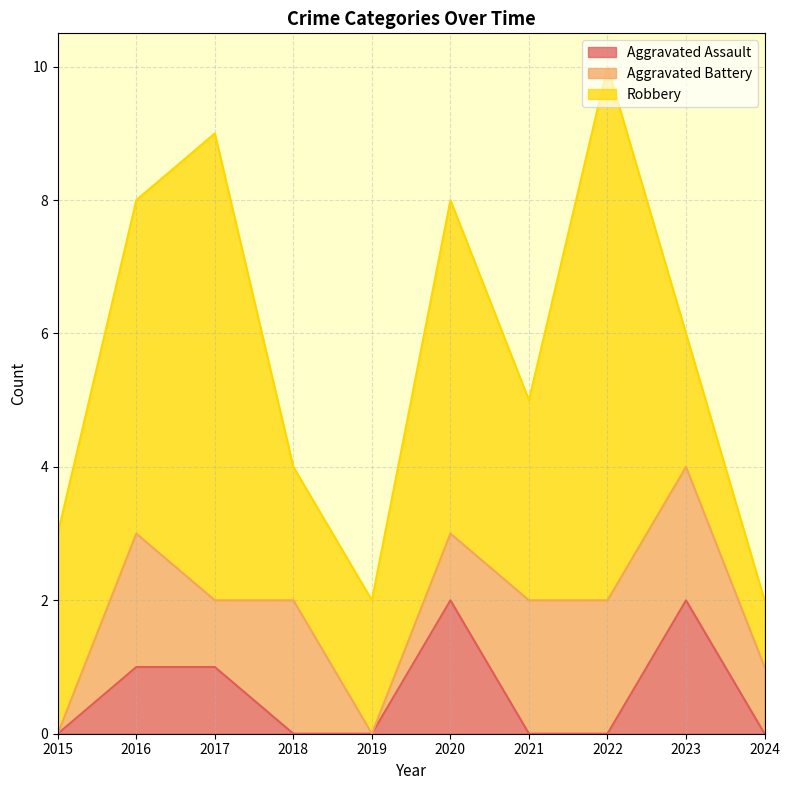

Reading left to right, what are all the values shown in this chart?

Aggravated Assault: 0	1	1	0	0	2	0	0	2	0
Aggravated Battery: 0	2	1	2	0	1	2	2	2	1
Robbery: 3	5	7	2	2	5	3	8	2	1